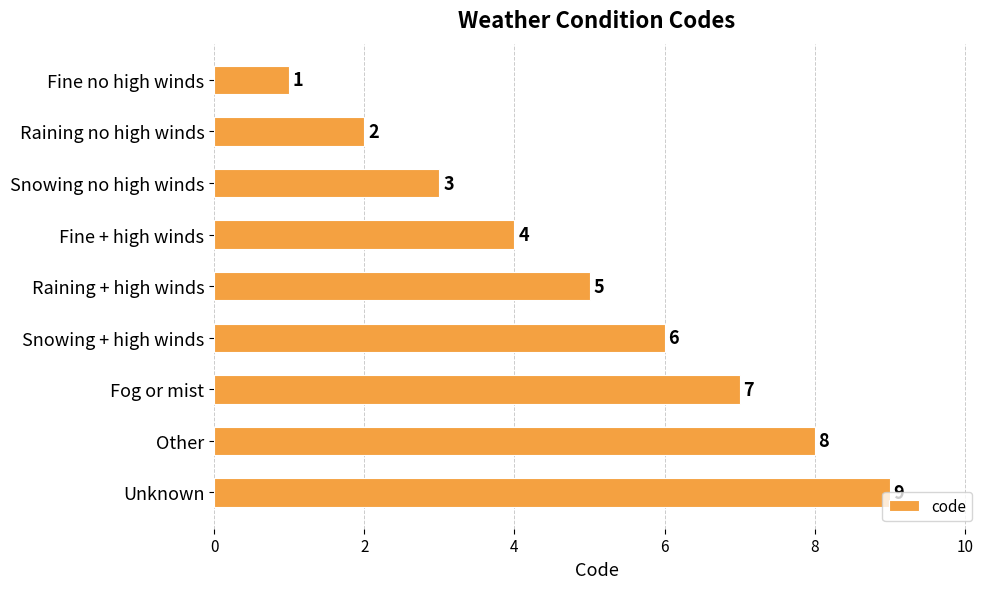

The value at Other is 11. True or false?

False